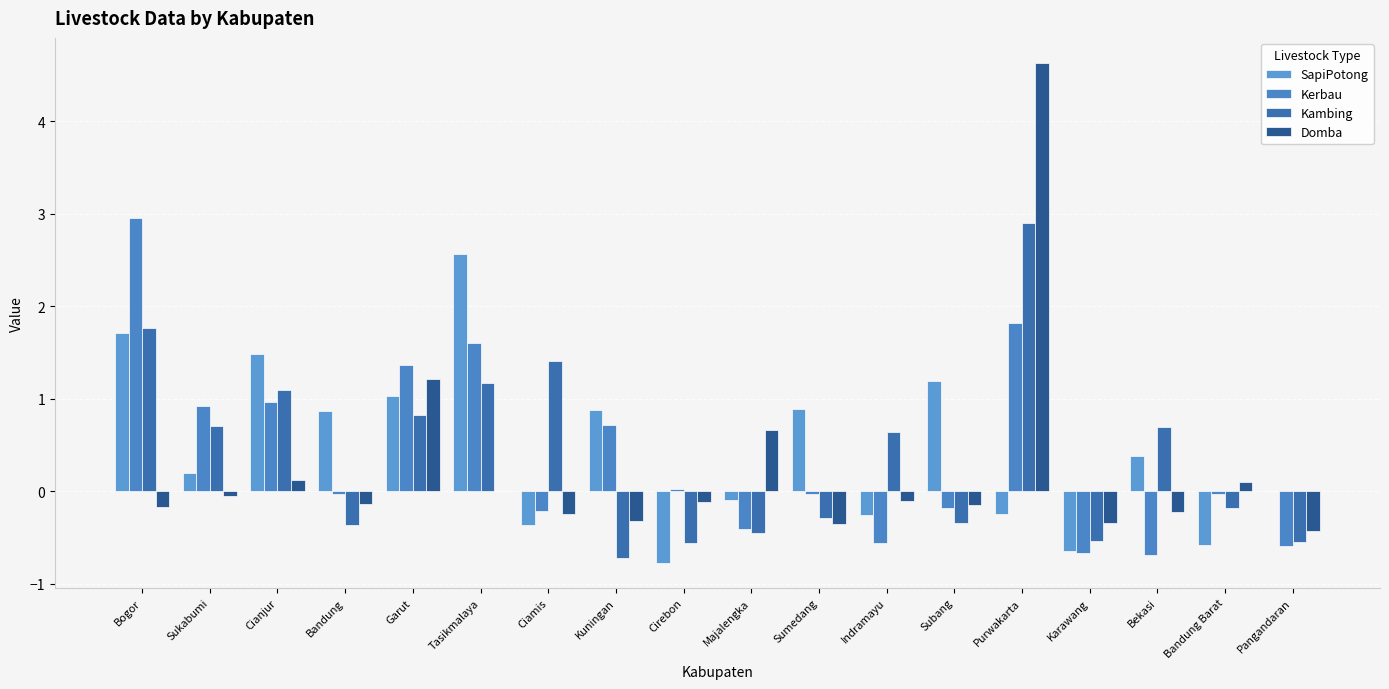

Which series has the largest range (max minus min)?

Domba